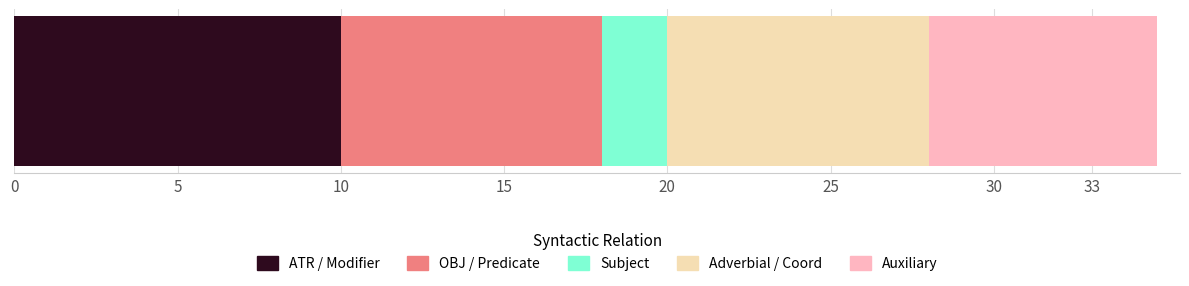

What is the maximum value for ATR / Modifier?

10